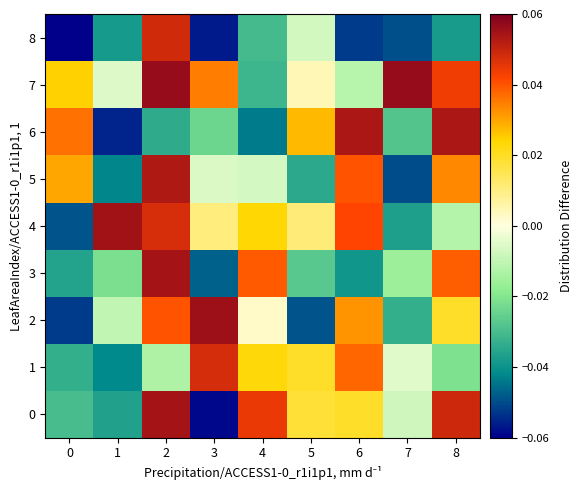

How many distinct data groups are displayed?

9